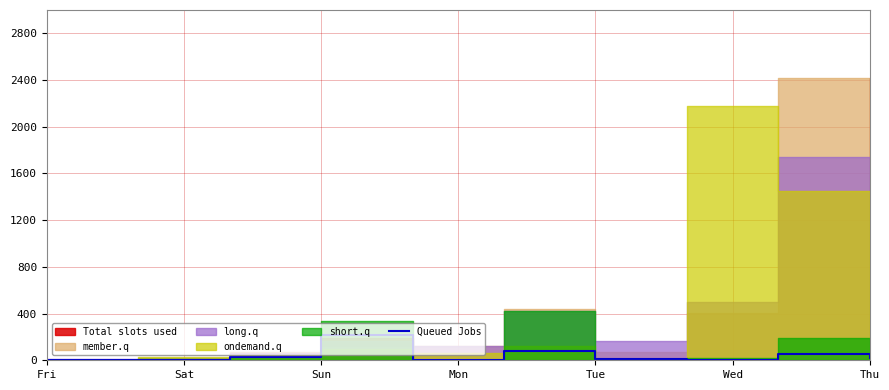

The value at Fri is -107. True or false?

False